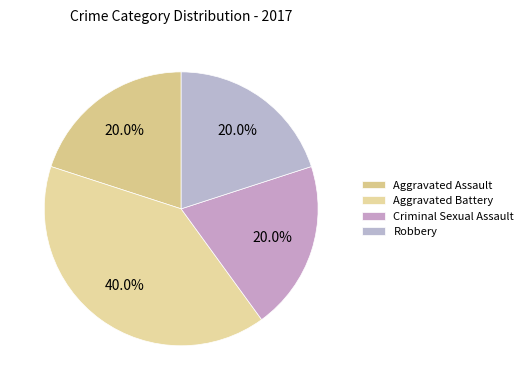

True or false: Robbery accounts for 26% of the total.

False